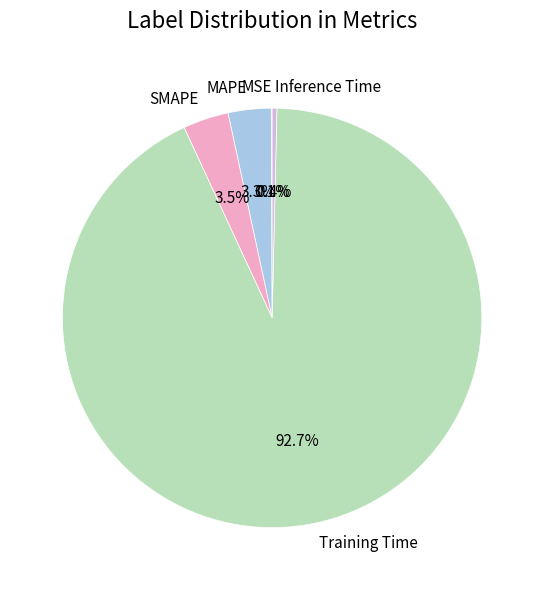

Which category has the biggest portion of the pie?

Training Time